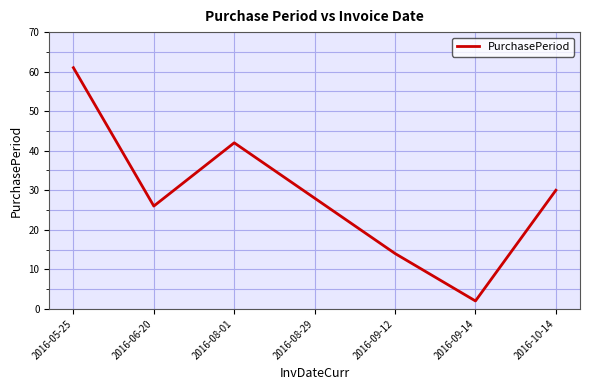

How many lines are shown in the chart?

1